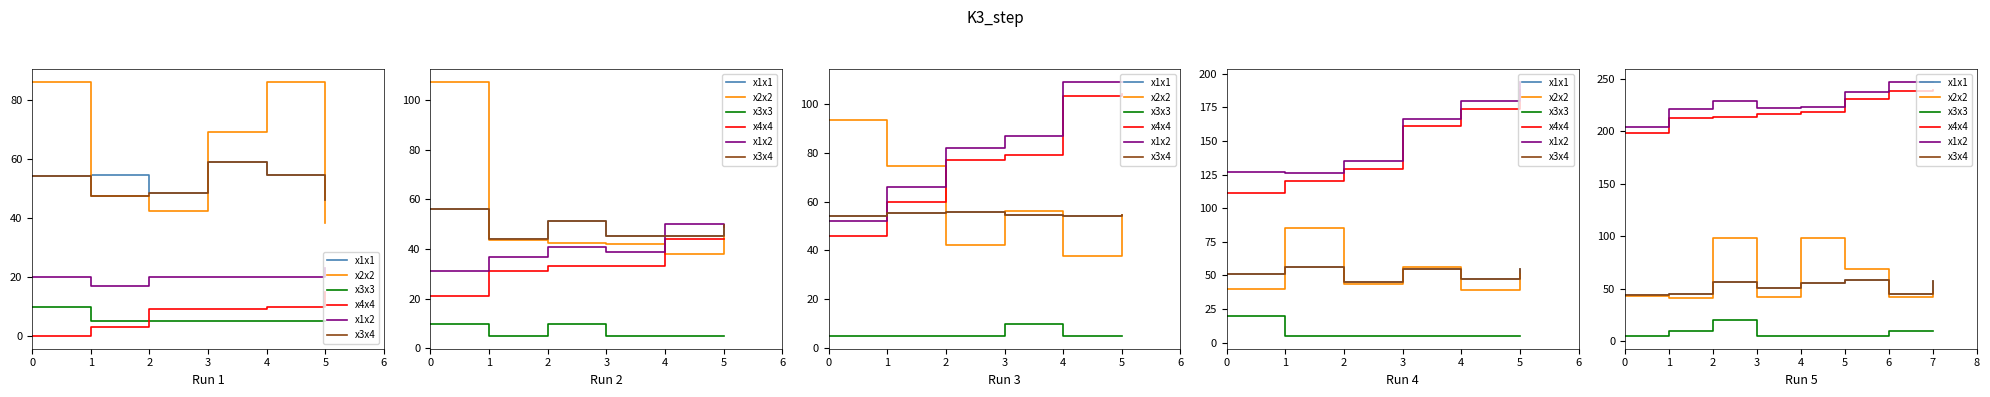

What is the sum of the x3x3 values at 7 and 5?

15.0